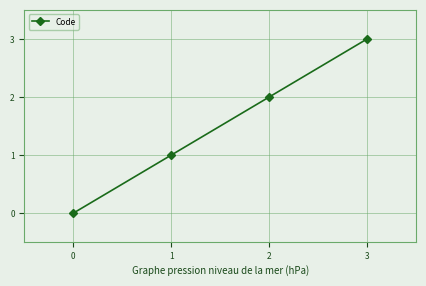

What is the change in value from 1 to 2?

+1